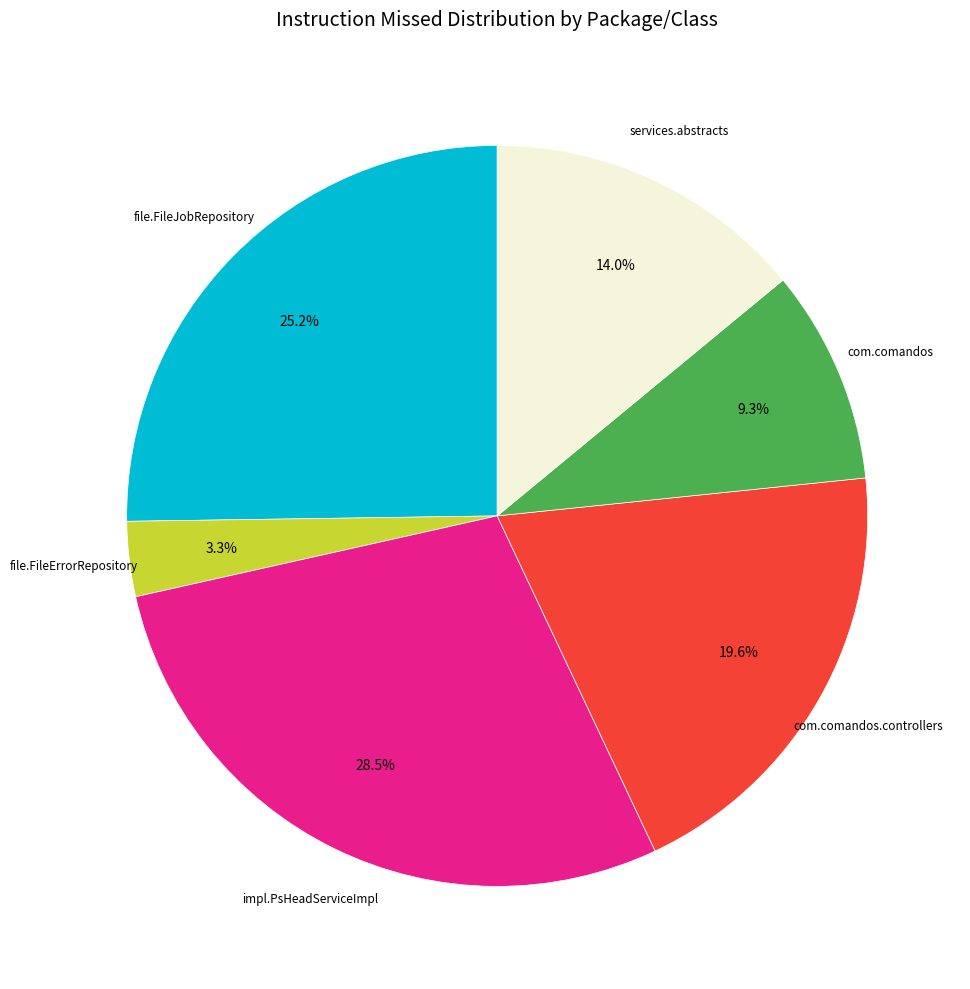

Is there a majority slice in this chart?

No